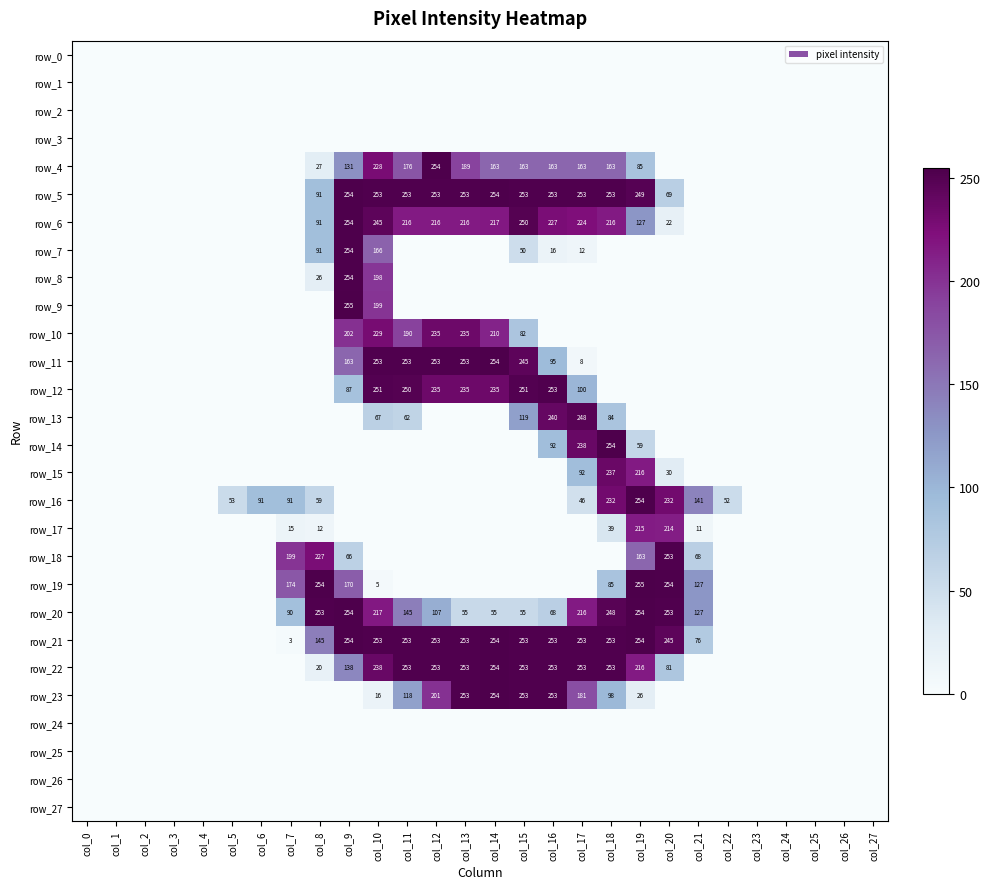

Reading right to left, extract all data points from this chart.

row_0: col_27=0	col_26=0	col_25=0	col_24=0	col_23=0	col_22=0	col_21=0	col_20=0	col_19=0	col_18=0	col_17=0	col_16=0	col_15=0	col_14=0	col_13=0	col_12=0	col_11=0	col_10=0	col_9=0	col_8=0	col_7=0	col_6=0	col_5=0	col_4=0	col_3=0	col_2=0	col_1=0	col_0=0
row_1: col_27=0	col_26=0	col_25=0	col_24=0	col_23=0	col_22=0	col_21=0	col_20=0	col_19=0	col_18=0	col_17=0	col_16=0	col_15=0	col_14=0	col_13=0	col_12=0	col_11=0	col_10=0	col_9=0	col_8=0	col_7=0	col_6=0	col_5=0	col_4=0	col_3=0	col_2=0	col_1=0	col_0=0
row_2: col_27=0	col_26=0	col_25=0	col_24=0	col_23=0	col_22=0	col_21=0	col_20=0	col_19=0	col_18=0	col_17=0	col_16=0	col_15=0	col_14=0	col_13=0	col_12=0	col_11=0	col_10=0	col_9=0	col_8=0	col_7=0	col_6=0	col_5=0	col_4=0	col_3=0	col_2=0	col_1=0	col_0=0
row_3: col_27=0	col_26=0	col_25=0	col_24=0	col_23=0	col_22=0	col_21=0	col_20=0	col_19=0	col_18=0	col_17=0	col_16=0	col_15=0	col_14=0	col_13=0	col_12=0	col_11=0	col_10=0	col_9=0	col_8=0	col_7=0	col_6=0	col_5=0	col_4=0	col_3=0	col_2=0	col_1=0	col_0=0
row_4: col_27=0	col_26=0	col_25=0	col_24=0	col_23=0	col_22=0	col_21=0	col_20=0	col_19=85	col_18=163	col_17=163	col_16=163	col_15=163	col_14=163	col_13=189	col_12=254	col_11=176	col_10=228	col_9=131	col_8=27	col_7=0	col_6=0	col_5=0	col_4=0	col_3=0	col_2=0	col_1=0	col_0=0
row_5: col_27=0	col_26=0	col_25=0	col_24=0	col_23=0	col_22=0	col_21=0	col_20=69	col_19=249	col_18=253	col_17=253	col_16=253	col_15=253	col_14=254	col_13=253	col_12=253	col_11=253	col_10=253	col_9=254	col_8=91	col_7=0	col_6=0	col_5=0	col_4=0	col_3=0	col_2=0	col_1=0	col_0=0
row_6: col_27=0	col_26=0	col_25=0	col_24=0	col_23=0	col_22=0	col_21=0	col_20=22	col_19=127	col_18=216	col_17=224	col_16=227	col_15=250	col_14=217	col_13=216	col_12=216	col_11=216	col_10=245	col_9=254	col_8=91	col_7=0	col_6=0	col_5=0	col_4=0	col_3=0	col_2=0	col_1=0	col_0=0
row_7: col_27=0	col_26=0	col_25=0	col_24=0	col_23=0	col_22=0	col_21=0	col_20=0	col_19=0	col_18=0	col_17=12	col_16=16	col_15=50	col_14=0	col_13=0	col_12=0	col_11=0	col_10=166	col_9=254	col_8=91	col_7=0	col_6=0	col_5=0	col_4=0	col_3=0	col_2=0	col_1=0	col_0=0
row_8: col_27=0	col_26=0	col_25=0	col_24=0	col_23=0	col_22=0	col_21=0	col_20=0	col_19=0	col_18=0	col_17=0	col_16=0	col_15=0	col_14=0	col_13=0	col_12=0	col_11=0	col_10=198	col_9=254	col_8=26	col_7=0	col_6=0	col_5=0	col_4=0	col_3=0	col_2=0	col_1=0	col_0=0
row_9: col_27=0	col_26=0	col_25=0	col_24=0	col_23=0	col_22=0	col_21=0	col_20=0	col_19=0	col_18=0	col_17=0	col_16=0	col_15=0	col_14=0	col_13=0	col_12=0	col_11=0	col_10=199	col_9=255	col_8=0	col_7=0	col_6=0	col_5=0	col_4=0	col_3=0	col_2=0	col_1=0	col_0=0
row_10: col_27=0	col_26=0	col_25=0	col_24=0	col_23=0	col_22=0	col_21=0	col_20=0	col_19=0	col_18=0	col_17=0	col_16=0	col_15=82	col_14=210	col_13=235	col_12=235	col_11=190	col_10=229	col_9=202	col_8=0	col_7=0	col_6=0	col_5=0	col_4=0	col_3=0	col_2=0	col_1=0	col_0=0
row_11: col_27=0	col_26=0	col_25=0	col_24=0	col_23=0	col_22=0	col_21=0	col_20=0	col_19=0	col_18=0	col_17=8	col_16=95	col_15=245	col_14=254	col_13=253	col_12=253	col_11=253	col_10=253	col_9=163	col_8=0	col_7=0	col_6=0	col_5=0	col_4=0	col_3=0	col_2=0	col_1=0	col_0=0
row_12: col_27=0	col_26=0	col_25=0	col_24=0	col_23=0	col_22=0	col_21=0	col_20=0	col_19=0	col_18=0	col_17=100	col_16=253	col_15=251	col_14=235	col_13=235	col_12=235	col_11=250	col_10=251	col_9=87	col_8=0	col_7=0	col_6=0	col_5=0	col_4=0	col_3=0	col_2=0	col_1=0	col_0=0
row_13: col_27=0	col_26=0	col_25=0	col_24=0	col_23=0	col_22=0	col_21=0	col_20=0	col_19=0	col_18=84	col_17=248	col_16=240	col_15=119	col_14=0	col_13=0	col_12=0	col_11=62	col_10=67	col_9=0	col_8=0	col_7=0	col_6=0	col_5=0	col_4=0	col_3=0	col_2=0	col_1=0	col_0=0
row_14: col_27=0	col_26=0	col_25=0	col_24=0	col_23=0	col_22=0	col_21=0	col_20=0	col_19=59	col_18=254	col_17=238	col_16=92	col_15=0	col_14=0	col_13=0	col_12=0	col_11=0	col_10=0	col_9=0	col_8=0	col_7=0	col_6=0	col_5=0	col_4=0	col_3=0	col_2=0	col_1=0	col_0=0
row_15: col_27=0	col_26=0	col_25=0	col_24=0	col_23=0	col_22=0	col_21=0	col_20=30	col_19=216	col_18=237	col_17=92	col_16=0	col_15=0	col_14=0	col_13=0	col_12=0	col_11=0	col_10=0	col_9=0	col_8=0	col_7=0	col_6=0	col_5=0	col_4=0	col_3=0	col_2=0	col_1=0	col_0=0
row_16: col_27=0	col_26=0	col_25=0	col_24=0	col_23=0	col_22=52	col_21=141	col_20=232	col_19=254	col_18=232	col_17=46	col_16=0	col_15=0	col_14=0	col_13=0	col_12=0	col_11=0	col_10=0	col_9=0	col_8=59	col_7=91	col_6=91	col_5=53	col_4=0	col_3=0	col_2=0	col_1=0	col_0=0
row_17: col_27=0	col_26=0	col_25=0	col_24=0	col_23=0	col_22=0	col_21=11	col_20=214	col_19=215	col_18=39	col_17=0	col_16=0	col_15=0	col_14=0	col_13=0	col_12=0	col_11=0	col_10=0	col_9=0	col_8=12	col_7=15	col_6=0	col_5=0	col_4=0	col_3=0	col_2=0	col_1=0	col_0=0
row_18: col_27=0	col_26=0	col_25=0	col_24=0	col_23=0	col_22=0	col_21=68	col_20=253	col_19=163	col_18=0	col_17=0	col_16=0	col_15=0	col_14=0	col_13=0	col_12=0	col_11=0	col_10=0	col_9=66	col_8=227	col_7=199	col_6=0	col_5=0	col_4=0	col_3=0	col_2=0	col_1=0	col_0=0
row_19: col_27=0	col_26=0	col_25=0	col_24=0	col_23=0	col_22=0	col_21=127	col_20=254	col_19=255	col_18=85	col_17=0	col_16=0	col_15=0	col_14=0	col_13=0	col_12=0	col_11=0	col_10=5	col_9=170	col_8=254	col_7=174	col_6=0	col_5=0	col_4=0	col_3=0	col_2=0	col_1=0	col_0=0
row_20: col_27=0	col_26=0	col_25=0	col_24=0	col_23=0	col_22=0	col_21=127	col_20=253	col_19=254	col_18=248	col_17=216	col_16=68	col_15=55	col_14=55	col_13=55	col_12=107	col_11=145	col_10=217	col_9=254	col_8=253	col_7=90	col_6=0	col_5=0	col_4=0	col_3=0	col_2=0	col_1=0	col_0=0
row_21: col_27=0	col_26=0	col_25=0	col_24=0	col_23=0	col_22=0	col_21=76	col_20=245	col_19=254	col_18=253	col_17=253	col_16=253	col_15=253	col_14=254	col_13=253	col_12=253	col_11=253	col_10=253	col_9=254	col_8=145	col_7=3	col_6=0	col_5=0	col_4=0	col_3=0	col_2=0	col_1=0	col_0=0
row_22: col_27=0	col_26=0	col_25=0	col_24=0	col_23=0	col_22=0	col_21=0	col_20=81	col_19=216	col_18=253	col_17=253	col_16=253	col_15=253	col_14=254	col_13=253	col_12=253	col_11=253	col_10=238	col_9=138	col_8=20	col_7=0	col_6=0	col_5=0	col_4=0	col_3=0	col_2=0	col_1=0	col_0=0
row_23: col_27=0	col_26=0	col_25=0	col_24=0	col_23=0	col_22=0	col_21=0	col_20=0	col_19=26	col_18=98	col_17=181	col_16=253	col_15=253	col_14=254	col_13=253	col_12=201	col_11=118	col_10=16	col_9=0	col_8=0	col_7=0	col_6=0	col_5=0	col_4=0	col_3=0	col_2=0	col_1=0	col_0=0
row_24: col_27=0	col_26=0	col_25=0	col_24=0	col_23=0	col_22=0	col_21=0	col_20=0	col_19=0	col_18=0	col_17=0	col_16=0	col_15=0	col_14=0	col_13=0	col_12=0	col_11=0	col_10=0	col_9=0	col_8=0	col_7=0	col_6=0	col_5=0	col_4=0	col_3=0	col_2=0	col_1=0	col_0=0
row_25: col_27=0	col_26=0	col_25=0	col_24=0	col_23=0	col_22=0	col_21=0	col_20=0	col_19=0	col_18=0	col_17=0	col_16=0	col_15=0	col_14=0	col_13=0	col_12=0	col_11=0	col_10=0	col_9=0	col_8=0	col_7=0	col_6=0	col_5=0	col_4=0	col_3=0	col_2=0	col_1=0	col_0=0
row_26: col_27=0	col_26=0	col_25=0	col_24=0	col_23=0	col_22=0	col_21=0	col_20=0	col_19=0	col_18=0	col_17=0	col_16=0	col_15=0	col_14=0	col_13=0	col_12=0	col_11=0	col_10=0	col_9=0	col_8=0	col_7=0	col_6=0	col_5=0	col_4=0	col_3=0	col_2=0	col_1=0	col_0=0
row_27: col_27=0	col_26=0	col_25=0	col_24=0	col_23=0	col_22=0	col_21=0	col_20=0	col_19=0	col_18=0	col_17=0	col_16=0	col_15=0	col_14=0	col_13=0	col_12=0	col_11=0	col_10=0	col_9=0	col_8=0	col_7=0	col_6=0	col_5=0	col_4=0	col_3=0	col_2=0	col_1=0	col_0=0